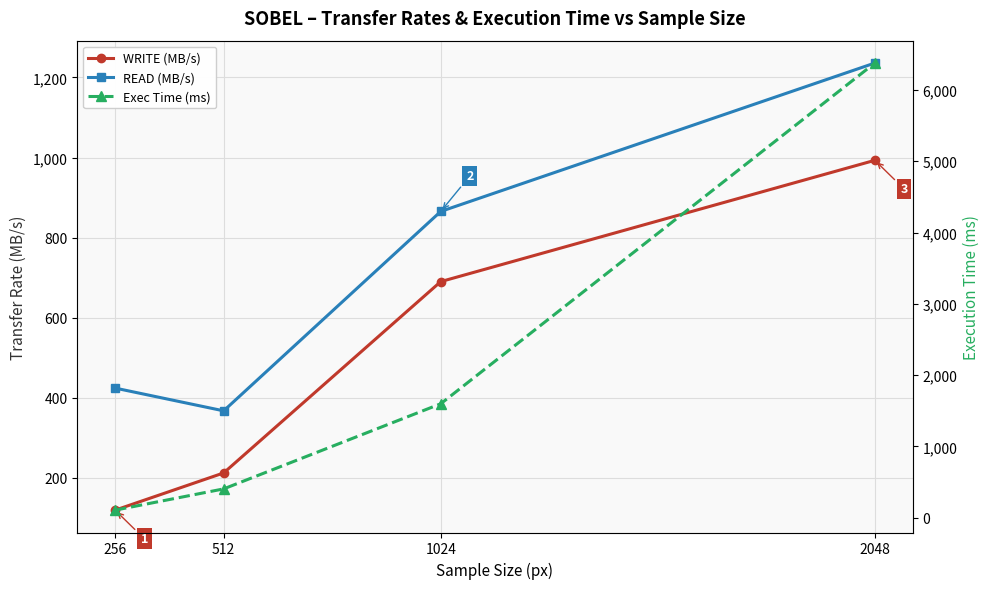

At which category does the chart reach its minimum across all series?

256